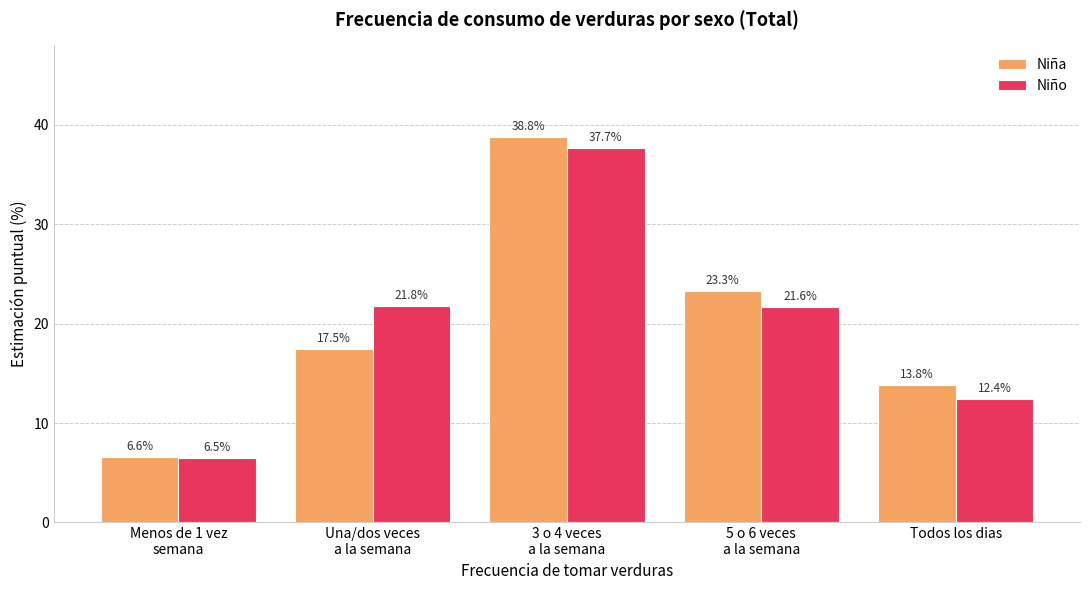

What is the difference between the Niña values at 5 o 6 veces
a la semana and 3 o 4 veces
a la semana?

15.5